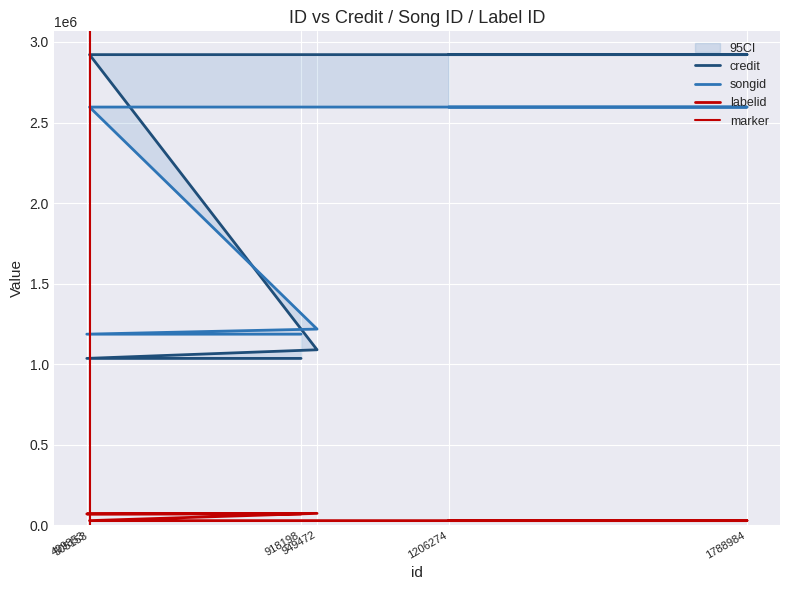

What is the sum of all credit values?

11924378